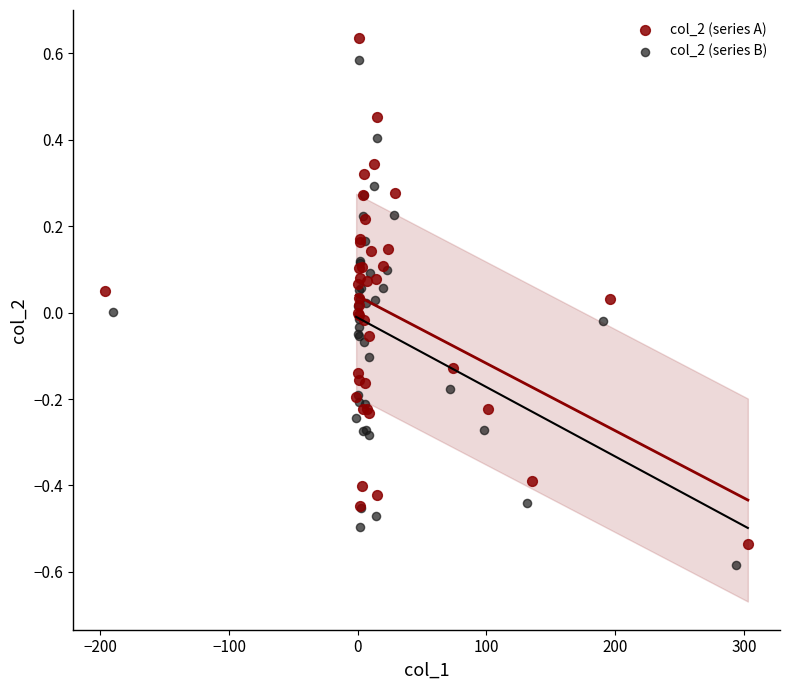

What are all the series names shown in the legend?

col_2 (series A), col_2 (series B)